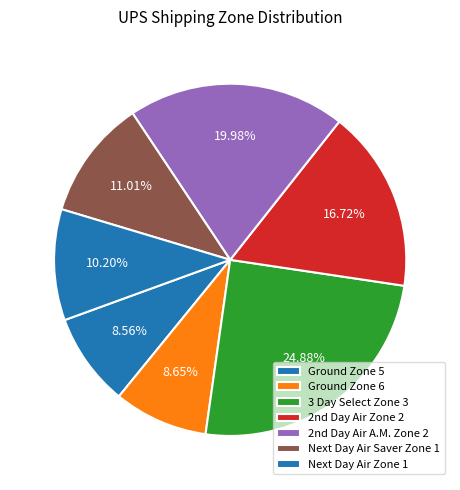

What is the largest slice in the pie chart?

3 Day Select Zone 3